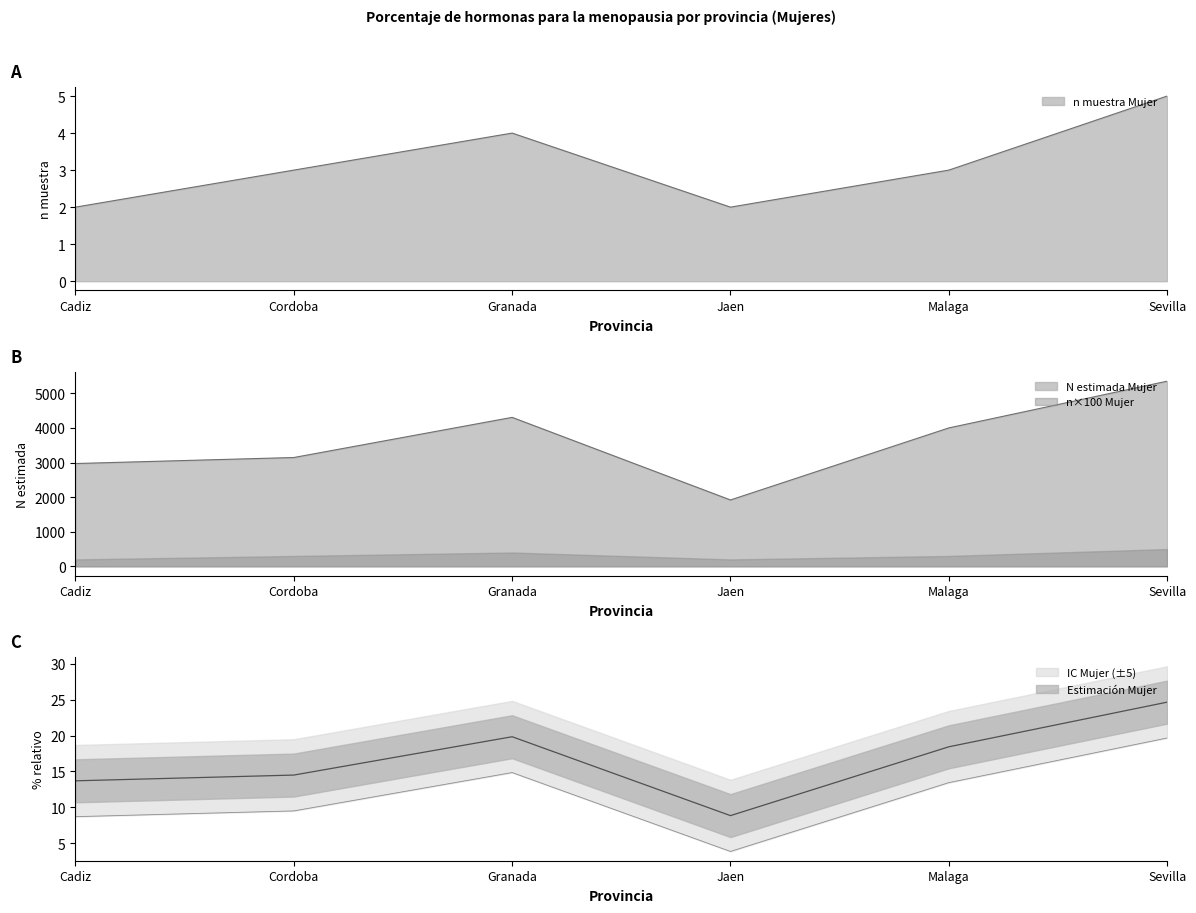

Rank the categories by N estimada Mujer value from highest to lowest.

Sevilla, Granada, Malaga, Cordoba, Cadiz, Jaen